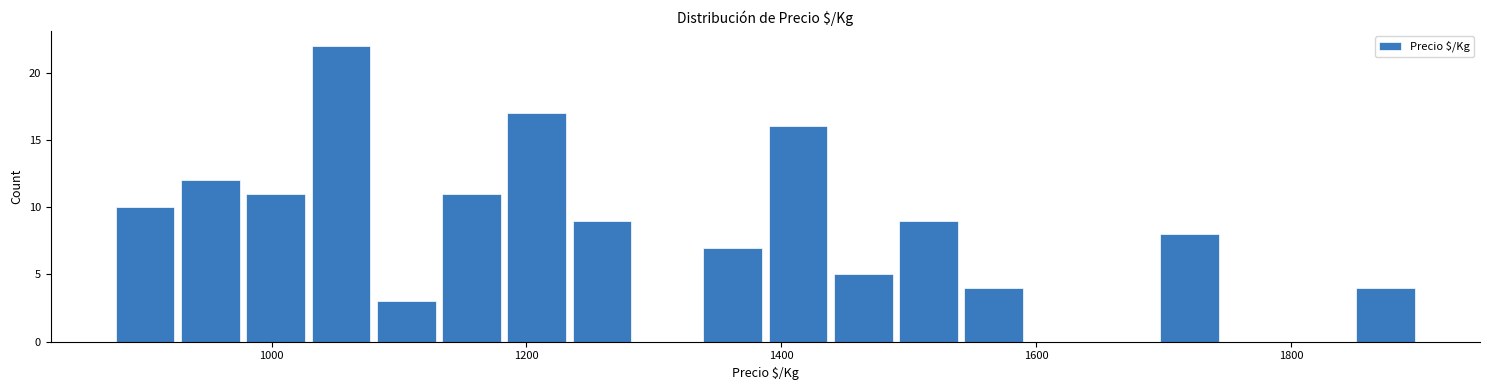

Read against the x-axis, roughly where is the centre of the tallest bar?

1060